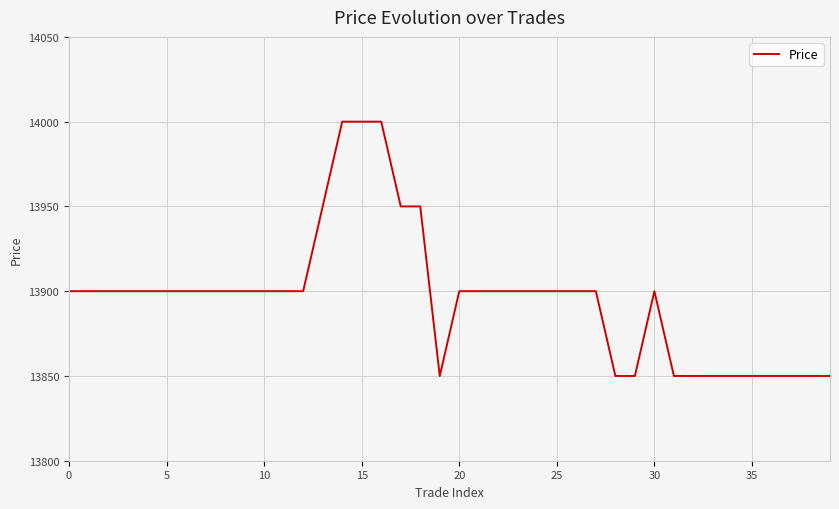

What is the greatest value displayed?

14000